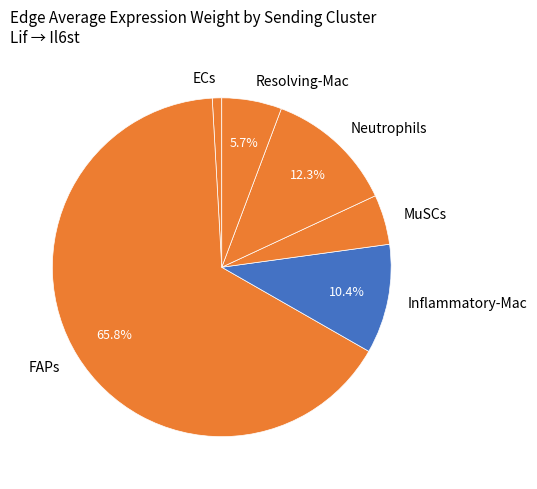

What percentage is the Neutrophils slice, to the nearest percent?

12%